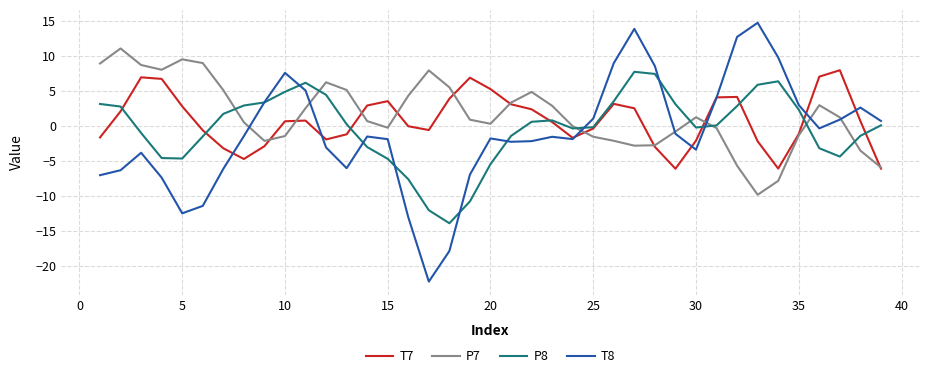

What is the lowest value of the P7 series?

-9.8